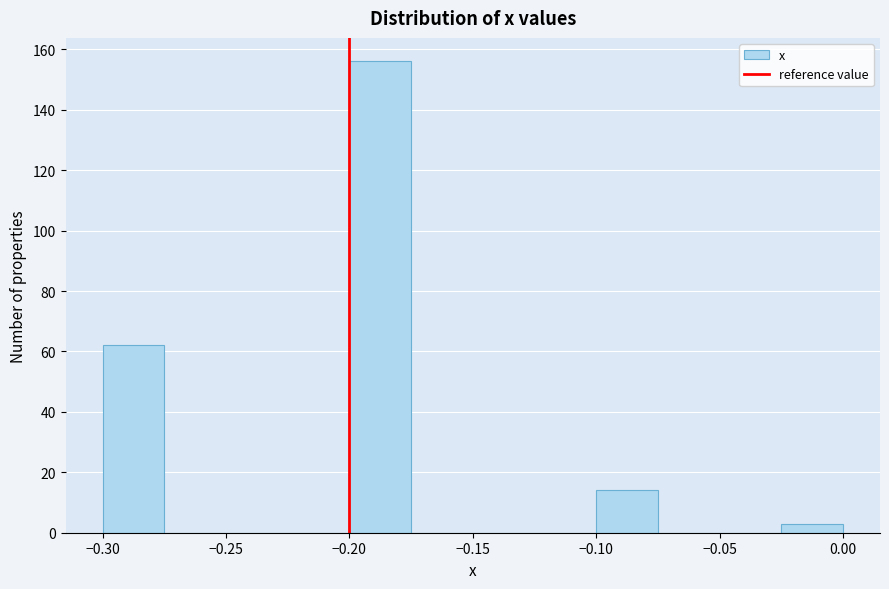

How tall is the bar that spans -0.300 to -0.275 on the x-axis? The values are not printed on the chart, so give them approximately, as read against the axis.

62